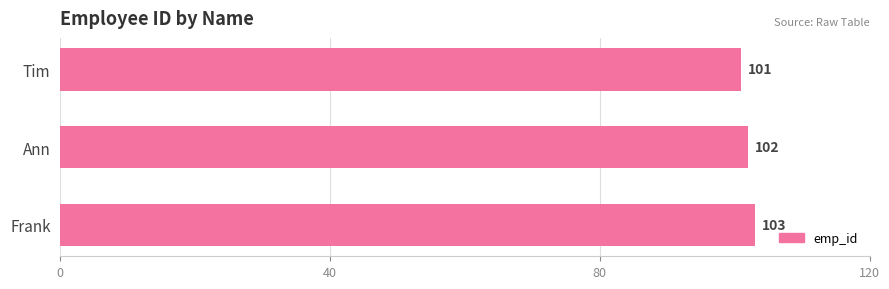

Are the bars horizontal?

Yes